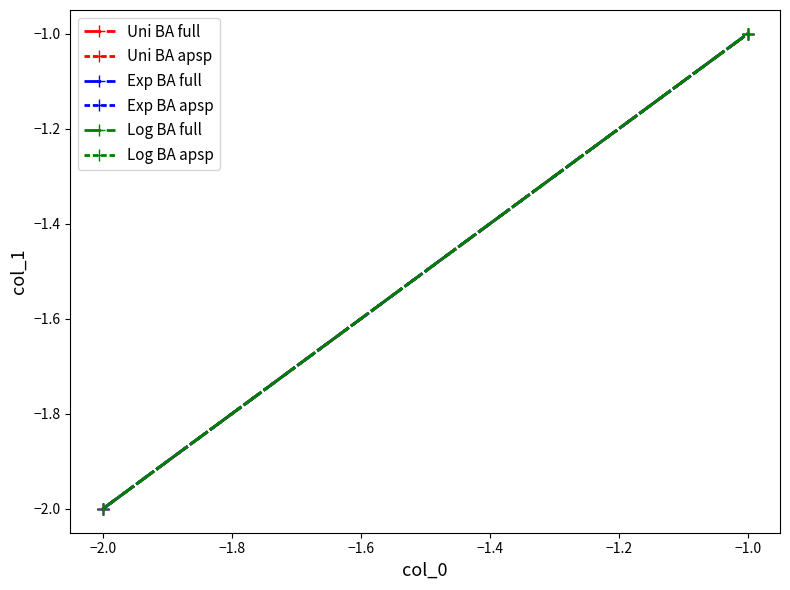

How many values in the Exp BA apsp series are below -1?

1